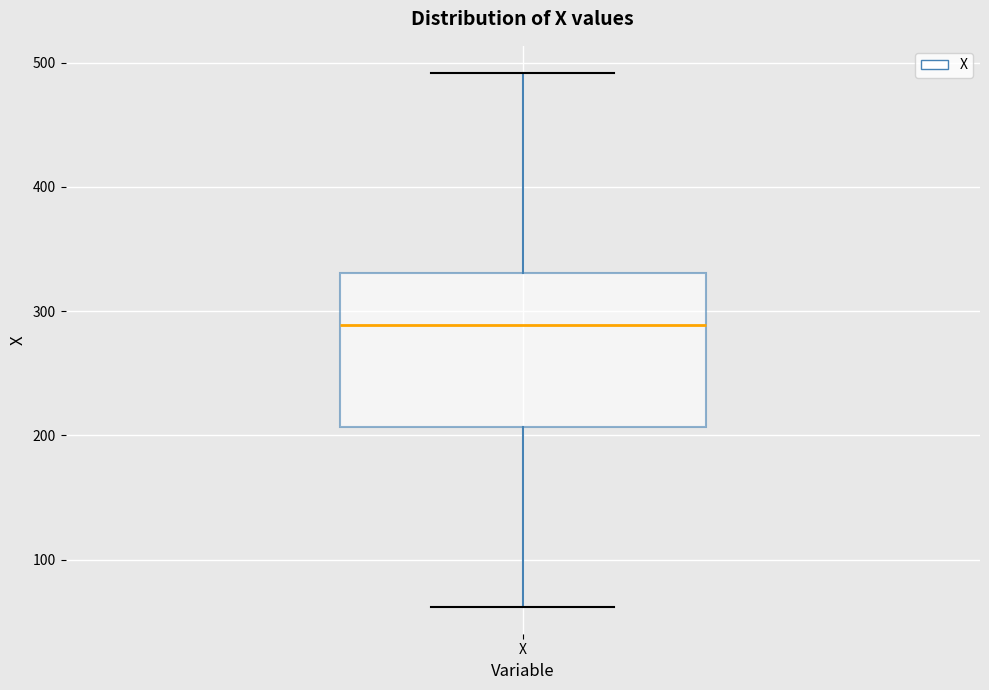

Read this box plot against the y-axis: the position of the median line, the range covered by the box, and the ends of both whiskers. The values are not printed on the chart, so give them approximately, as read against the axis.

median 290, box 210 to 330, whiskers 60 to 490